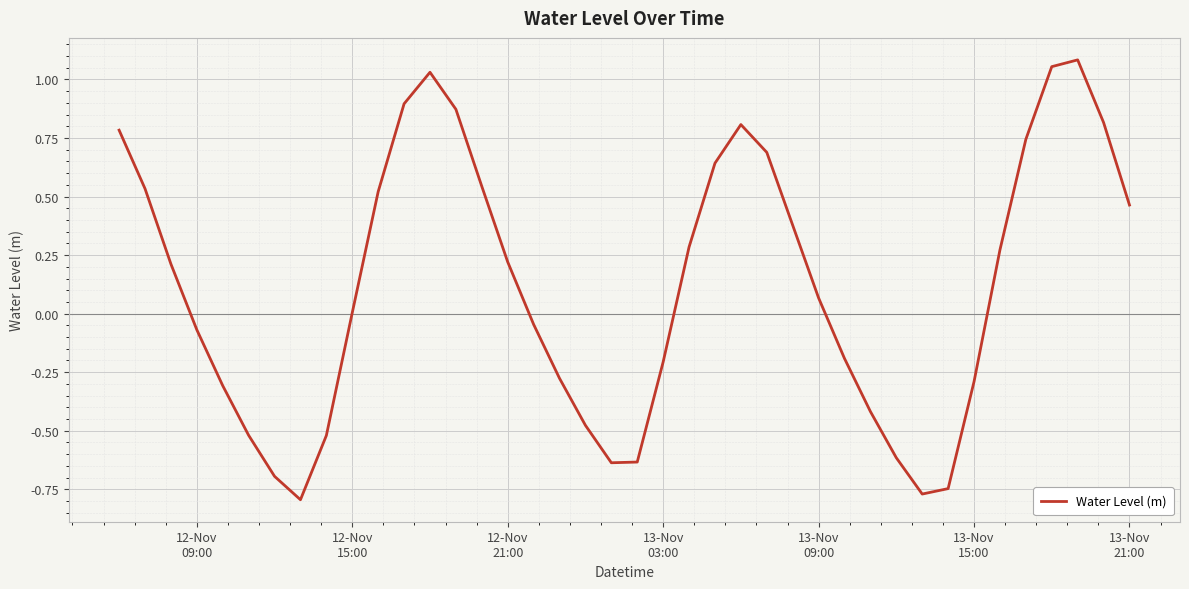

How many lines are shown in the chart?

1